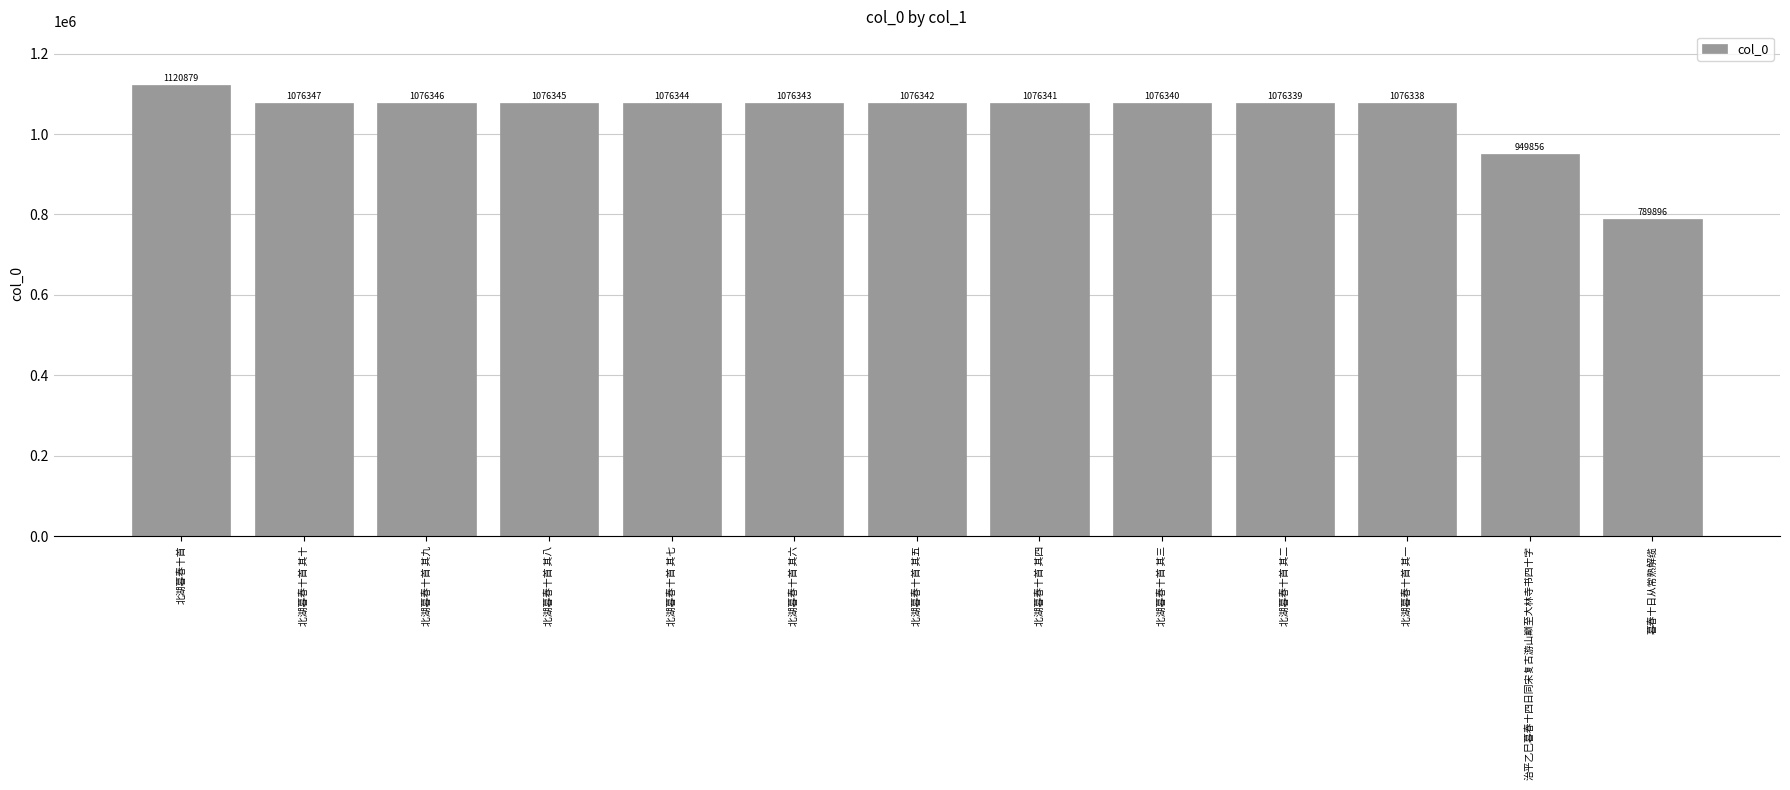

What value does the data have at 北湖暮春十首 其十?

1076347